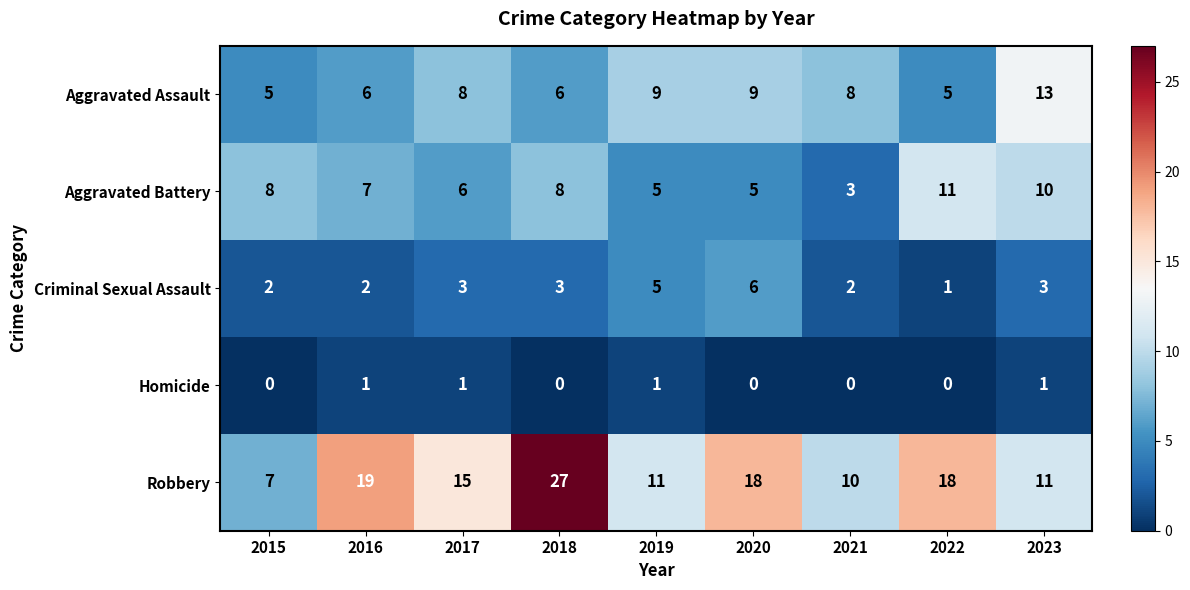

How many data points in Robbery are less than 15?

4